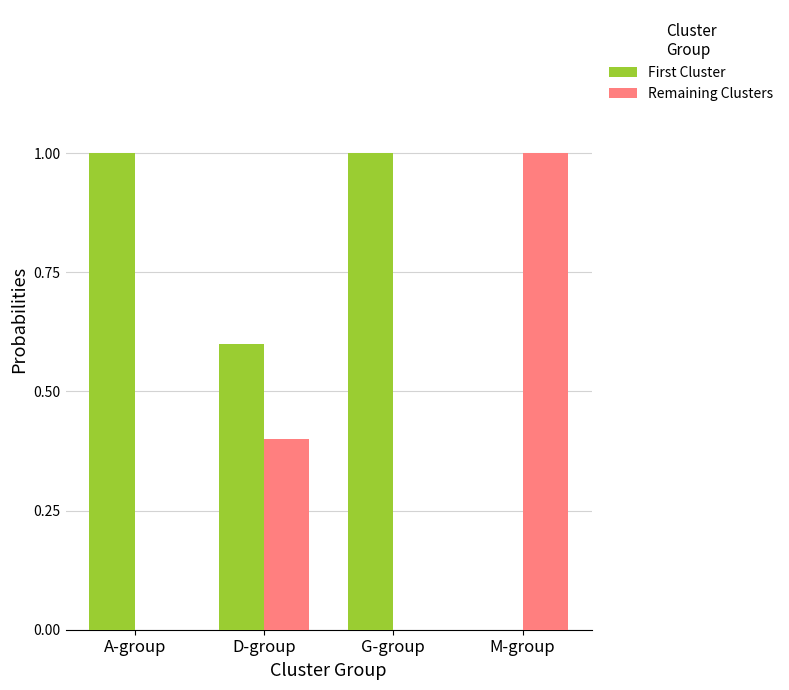

Which category has the highest value in the Remaining Clusters series?

M-group